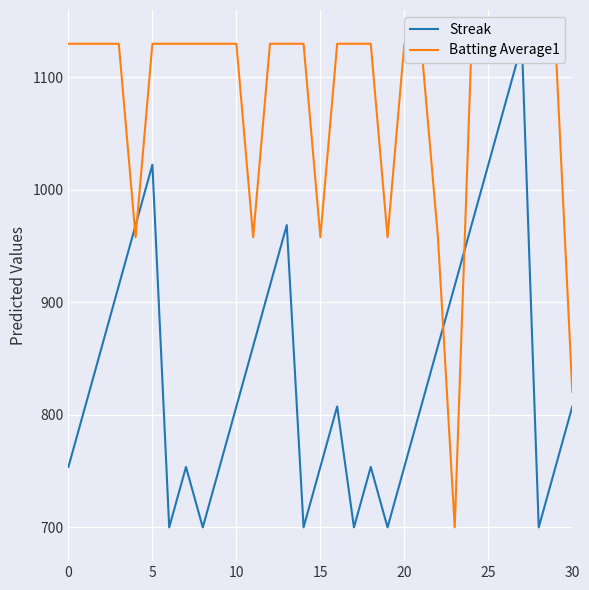

What is the minimum value shown in the chart?

700.0